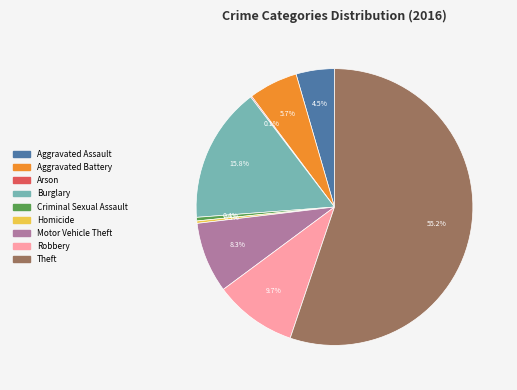

What is the largest slice in the pie chart?

Theft